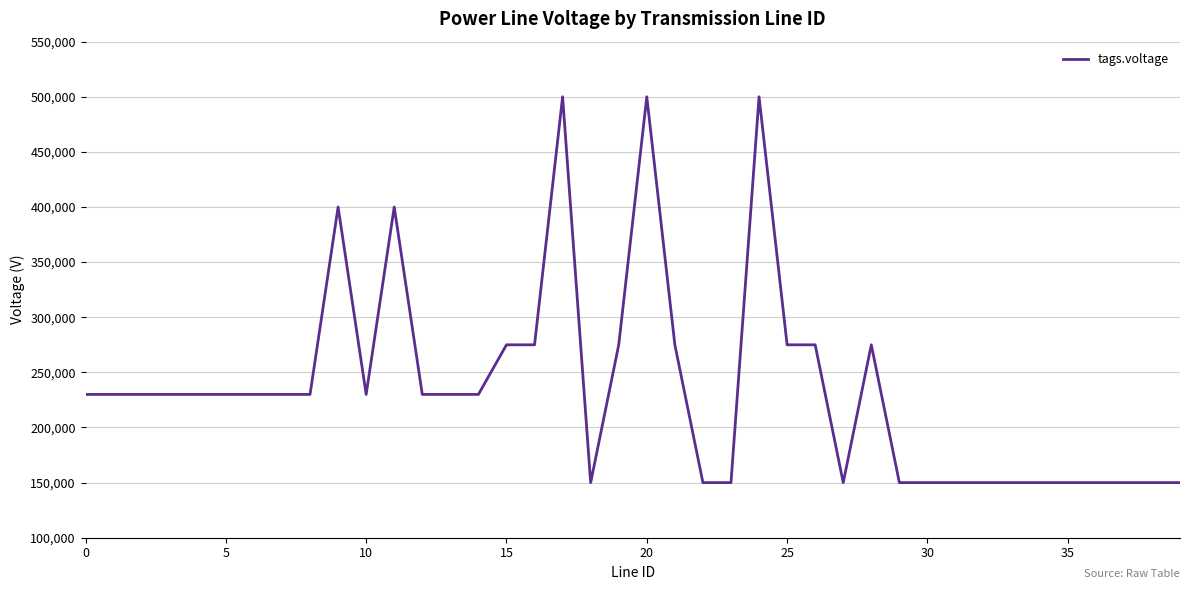

What is the average value?

236625